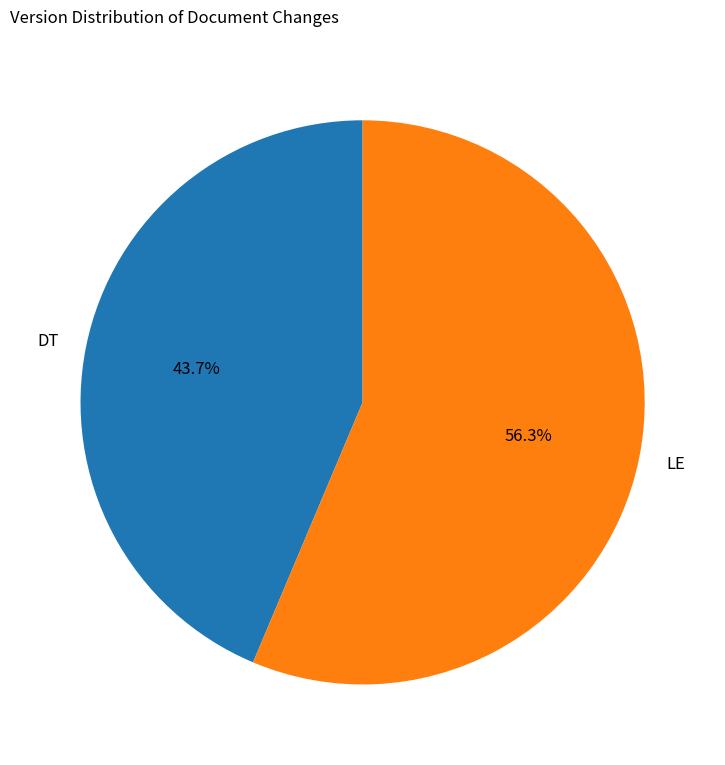

Which category has the biggest portion of the pie?

LE